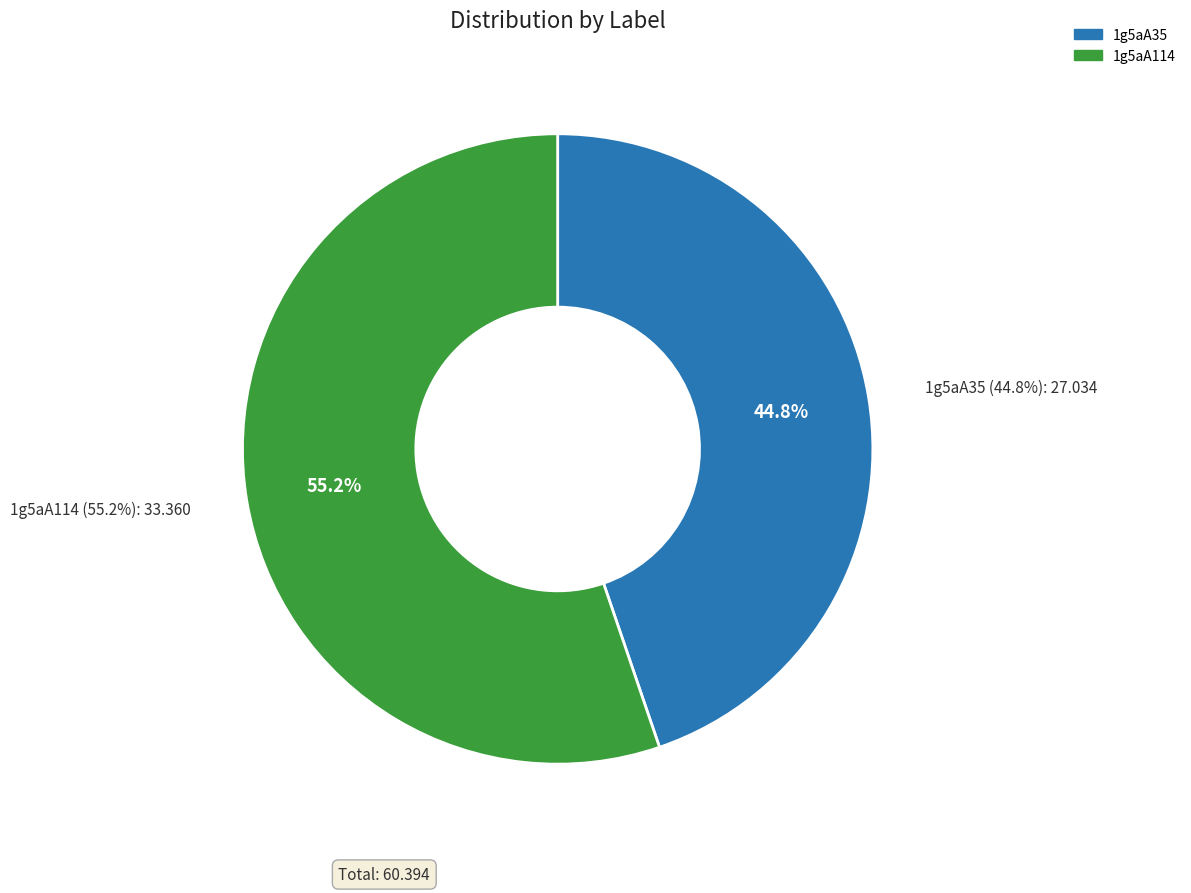

What percentage is the 1g5aA35 slice, to the nearest percent?

45%